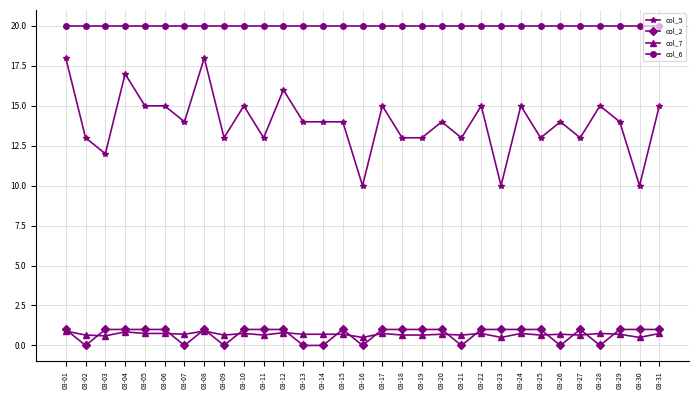

True or false: col_5 has more than 2 points higher than both neighbors.

True